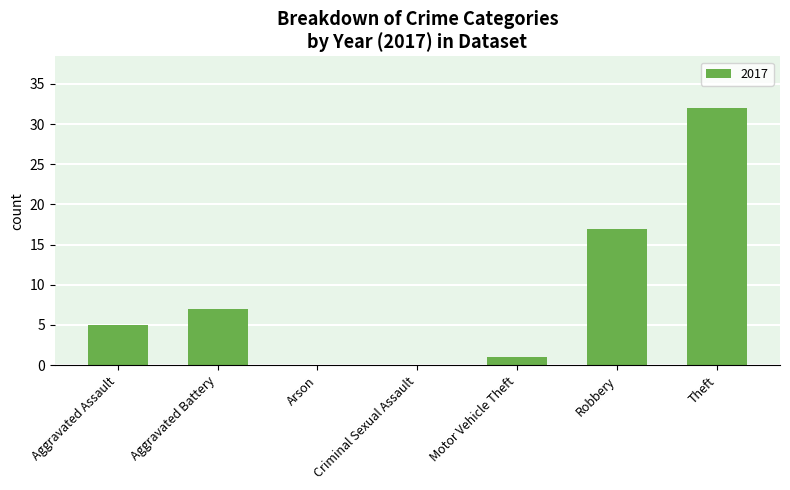

Is it true that the value at Aggravated Assault is 5?

True